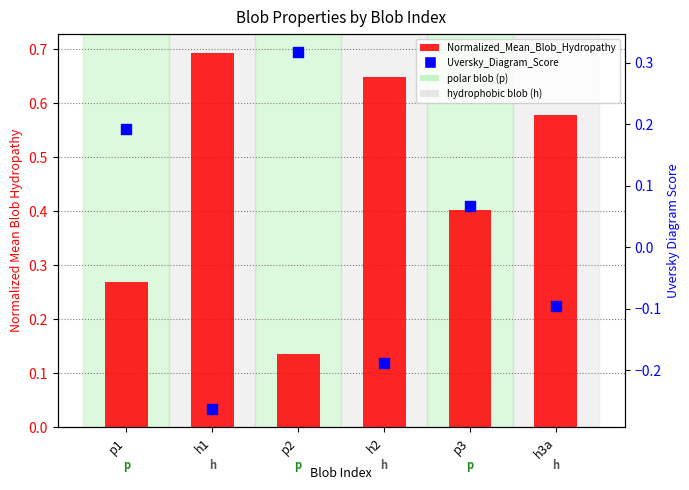

What is the total value across all series at h3a?

0.5